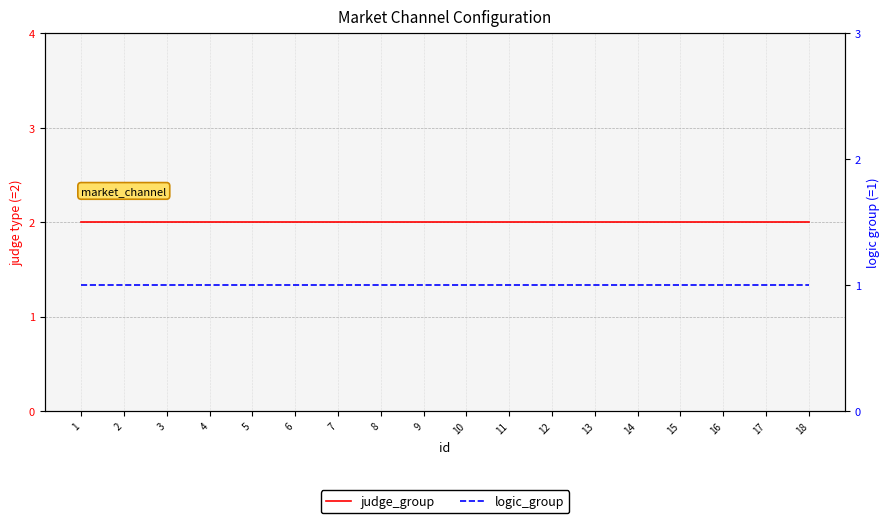

What is the spread (max minus min) of values at 2?

1